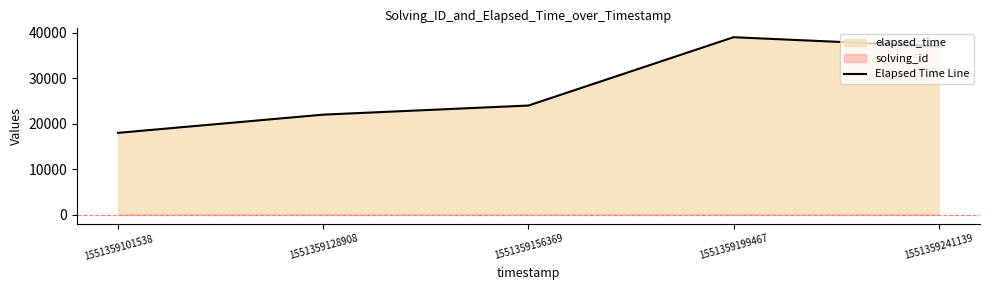

What is the ratio of the value at 1551359128908 to the value at 1551359199467?

0.6